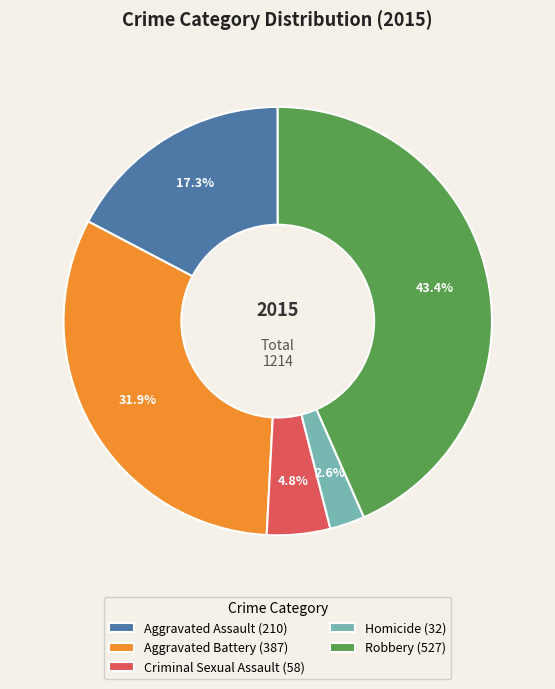

To the nearest percent, what percentage of the pie is Robbery?

43%